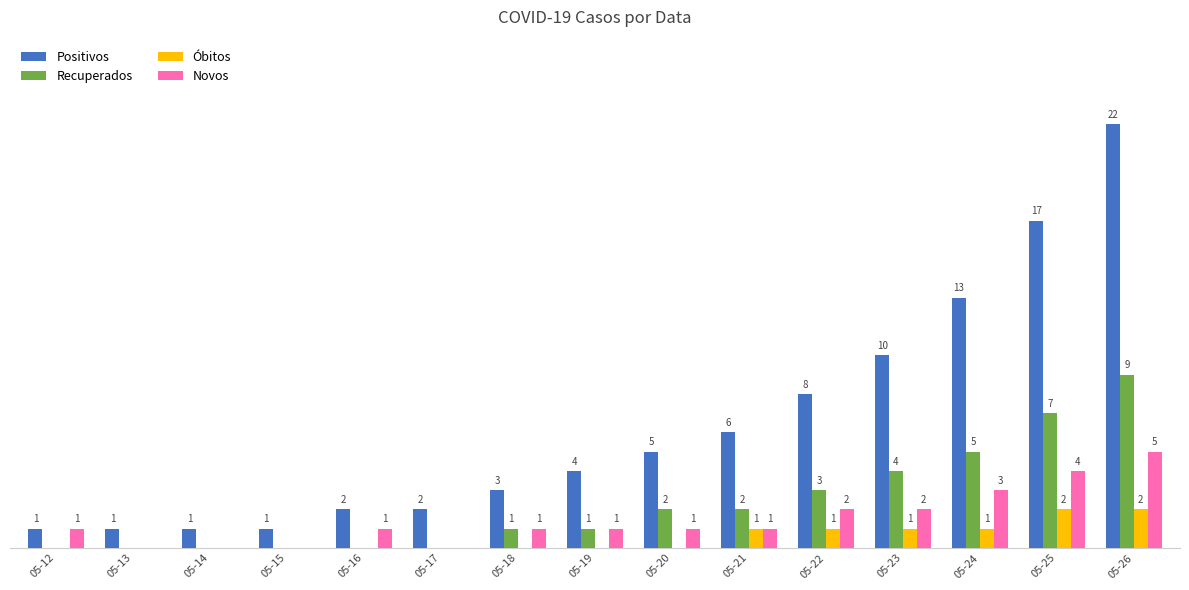

At which label is Recuperados closest to 4?

05-23